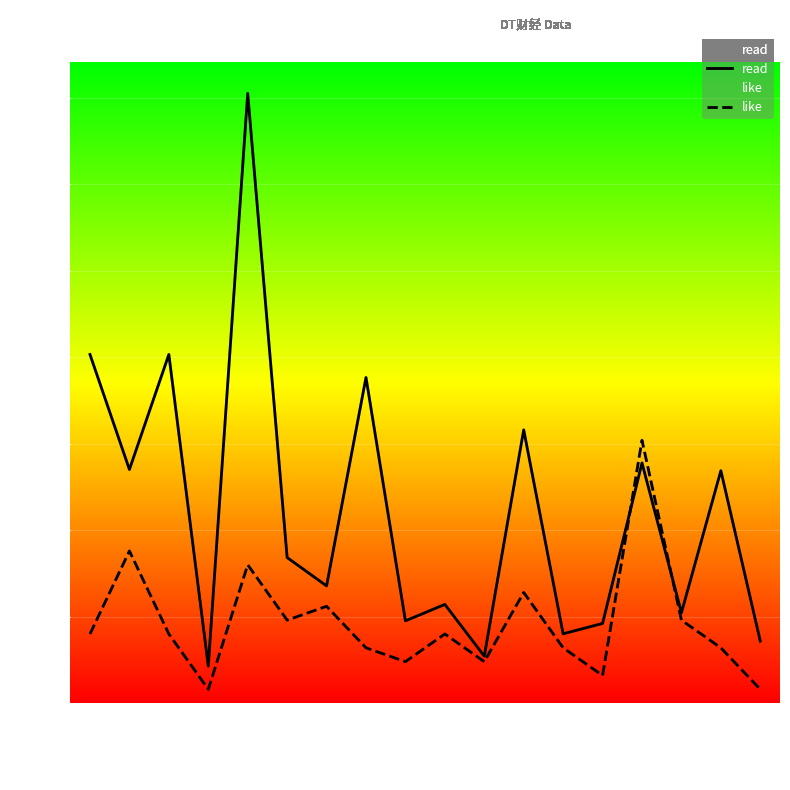

How many data points in read are above 842?

8